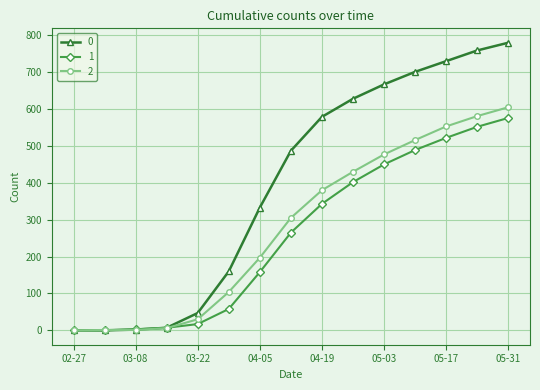

Count the number of data series in this chart.

3